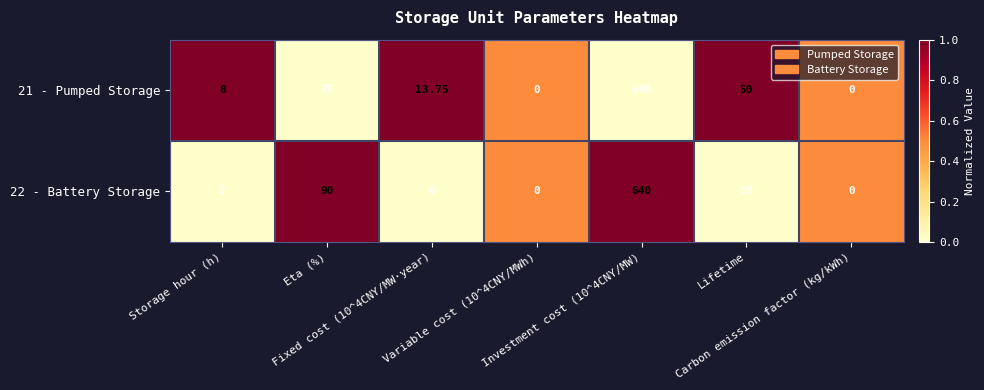

Which label corresponds to the largest value in the chart?

Investment cost (10^4CNY/MW)